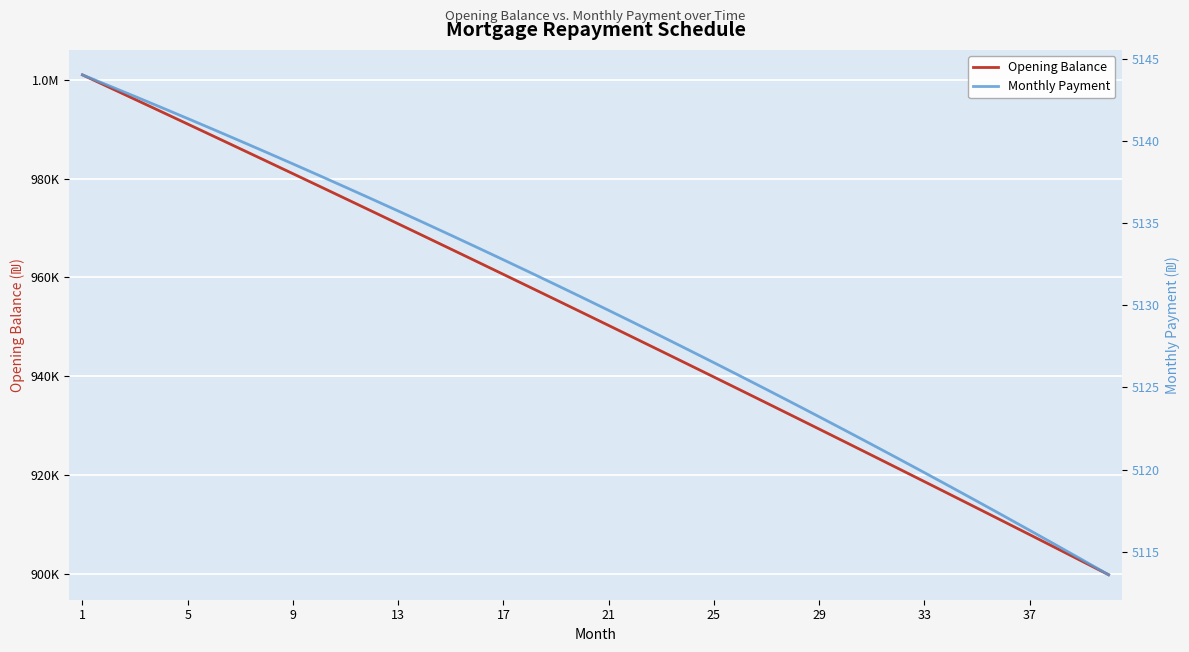

Which has a higher value, 25 or 33?

25